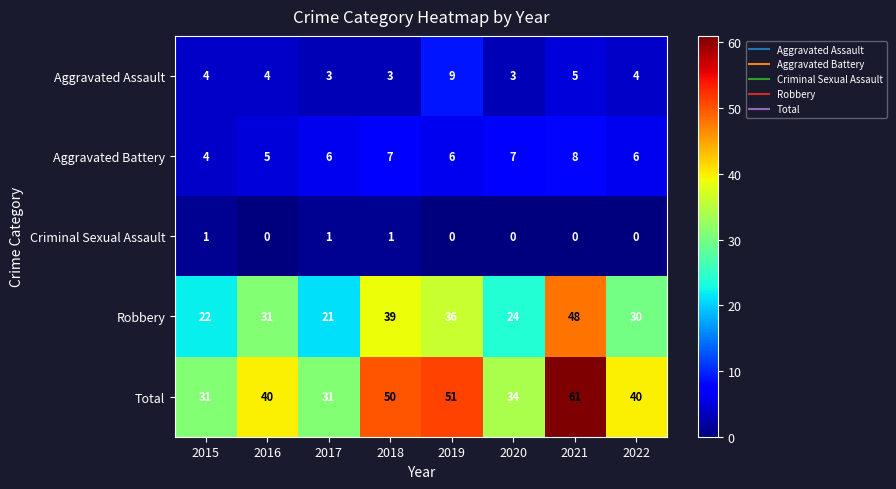

Rank the series at 2020 from highest to lowest value.

Total, Robbery, Aggravated Battery, Aggravated Assault, Criminal Sexual Assault